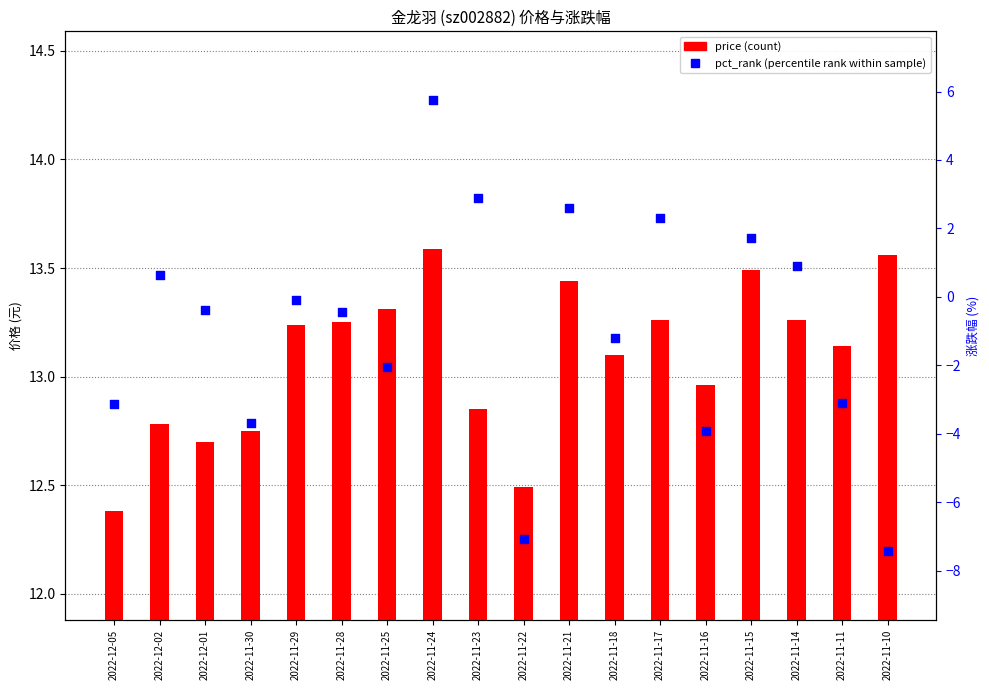

Which series contains the highest Y value?

pct_rank